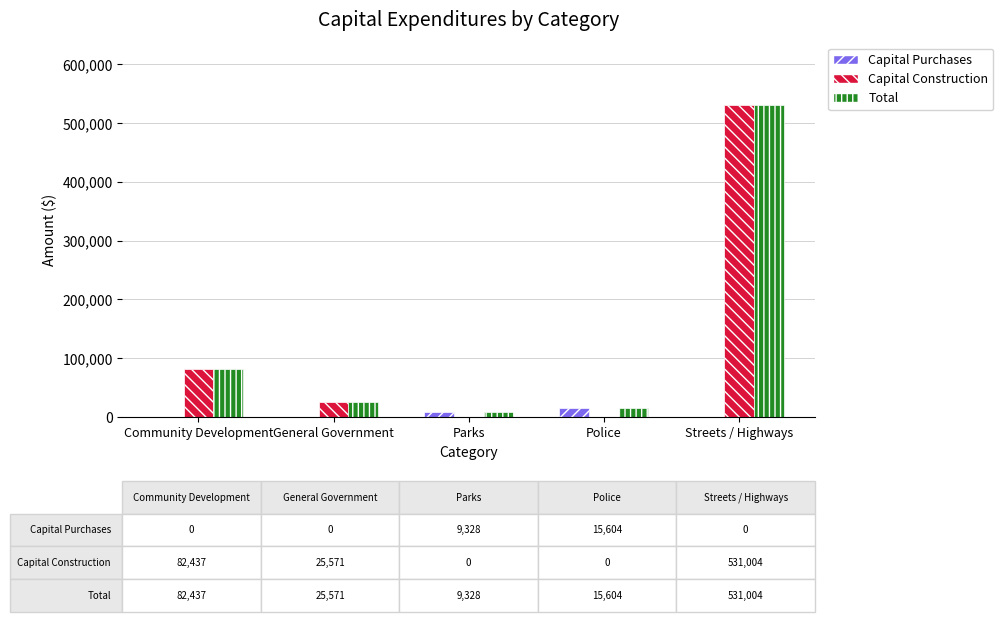

At which label is Total closest to 270166?

Community Development